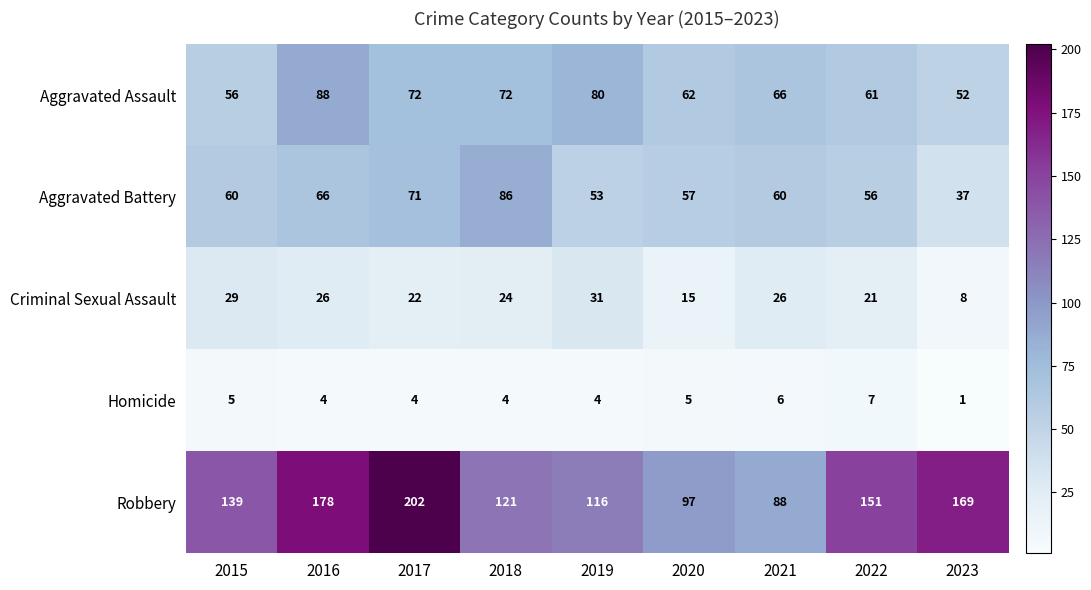

What value does the Aggravated Assault series have at 2020, to the nearest 10?

60